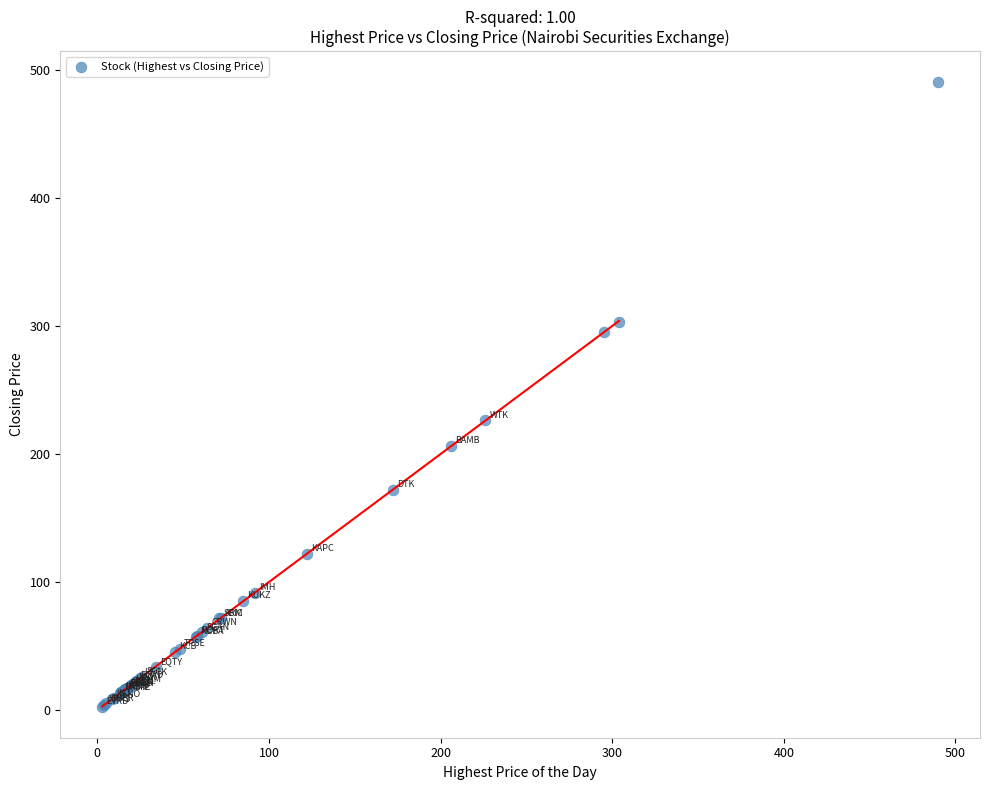

What Y value in the scatter plot is closest to 246?

226.0